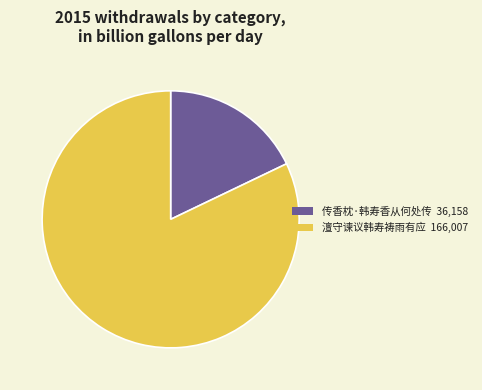

Does 传香枕·韩寿香从何处传 represent more than half of the total?

No